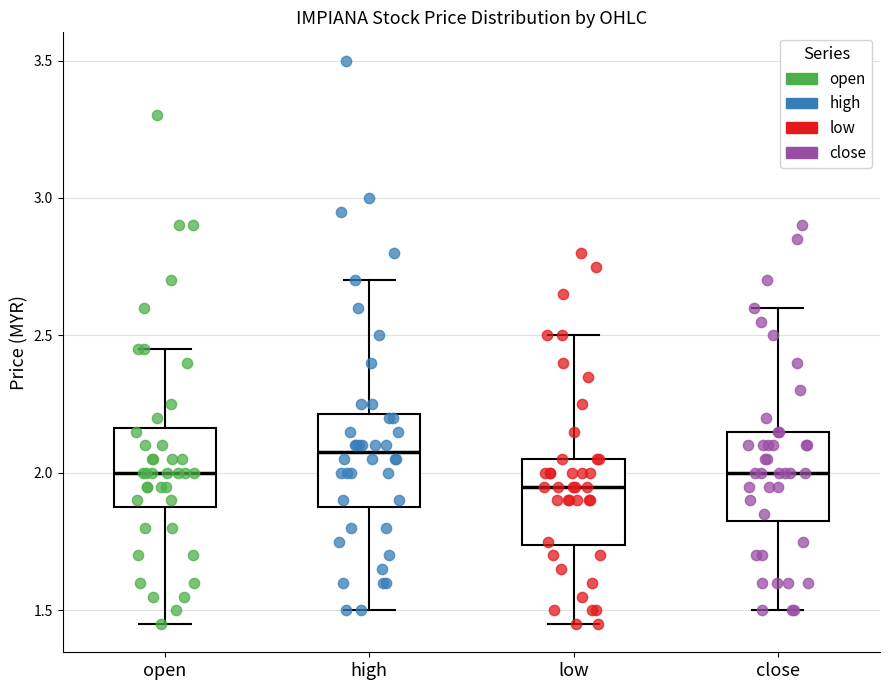

Reading left to right, read every box against the y-axis: the position of its median line, the range the box covers, and the ends of its whiskers. The values are not printed on the chart, so give them approximately, as read against the axis.

open: median 2.00, box 1.90 to 2.15, whiskers 1.45 to 2.45
high: median 2.10, box 1.90 to 2.20, whiskers 1.50 to 2.70
low: median 1.95, box 1.75 to 2.05, whiskers 1.45 to 2.50
close: median 2.00, box 1.85 to 2.15, whiskers 1.50 to 2.60